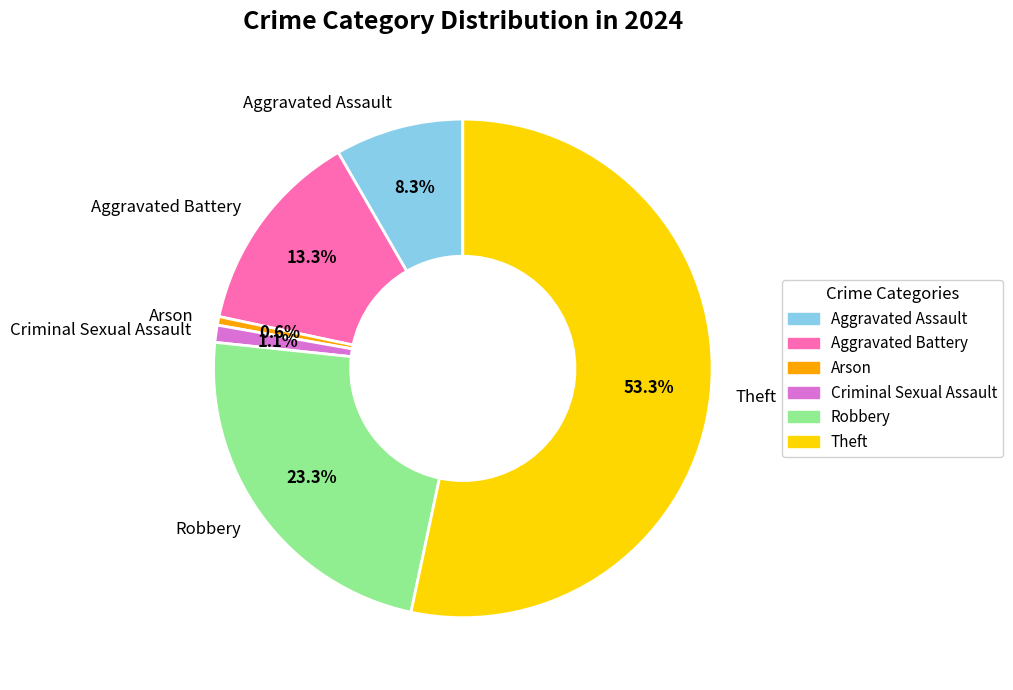

To the nearest percent, what is the average slice percentage?

17%